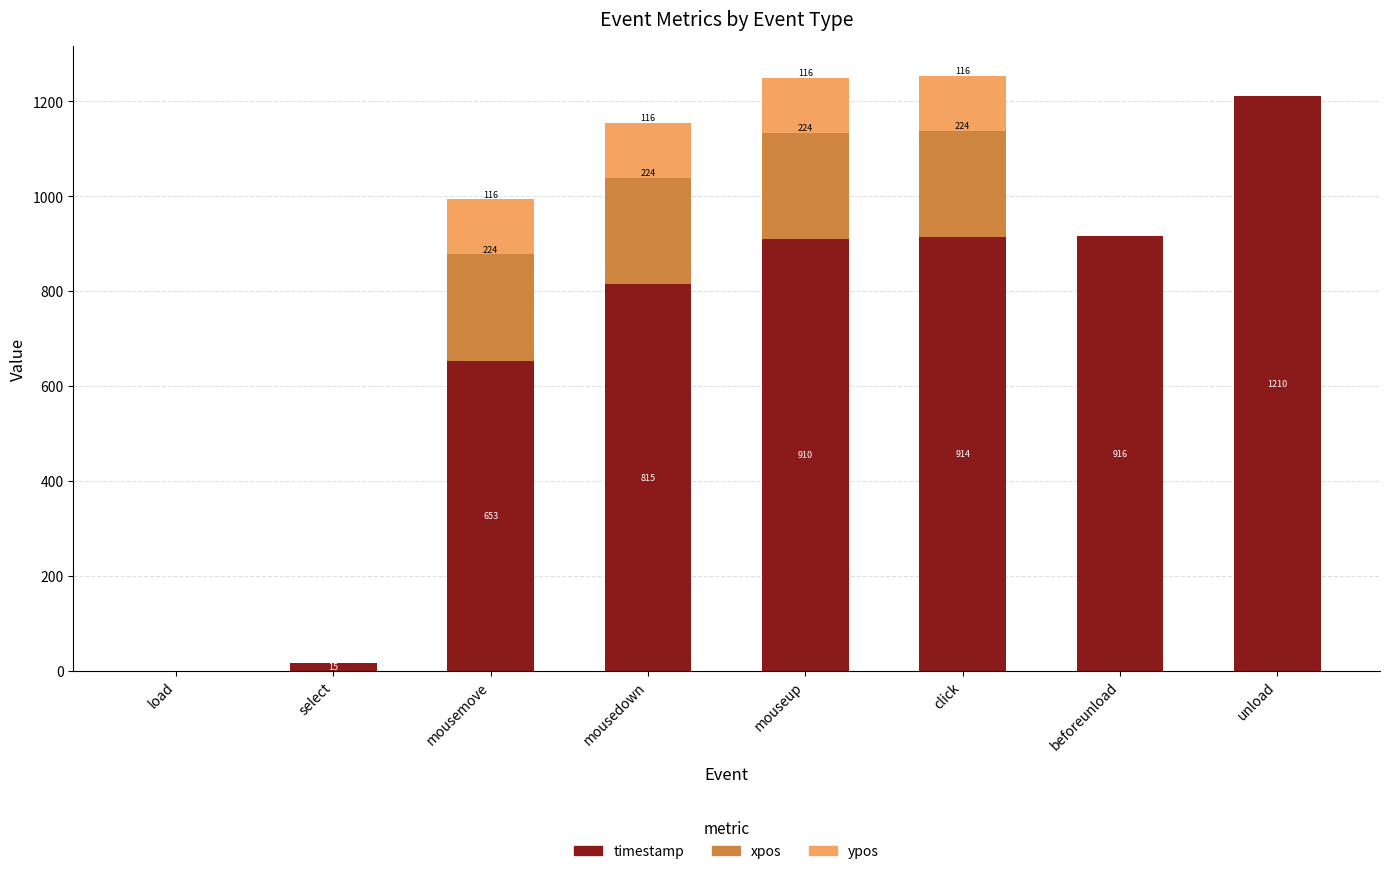

At which category is the sum across all series the highest?

click